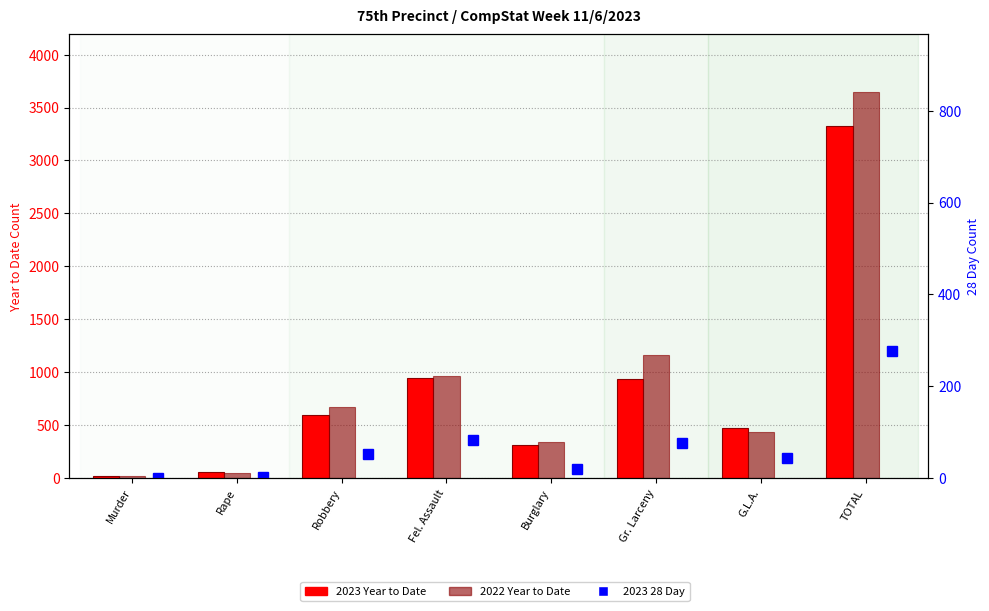

At which label does 2022 Year to Date reach its minimum?

Murder